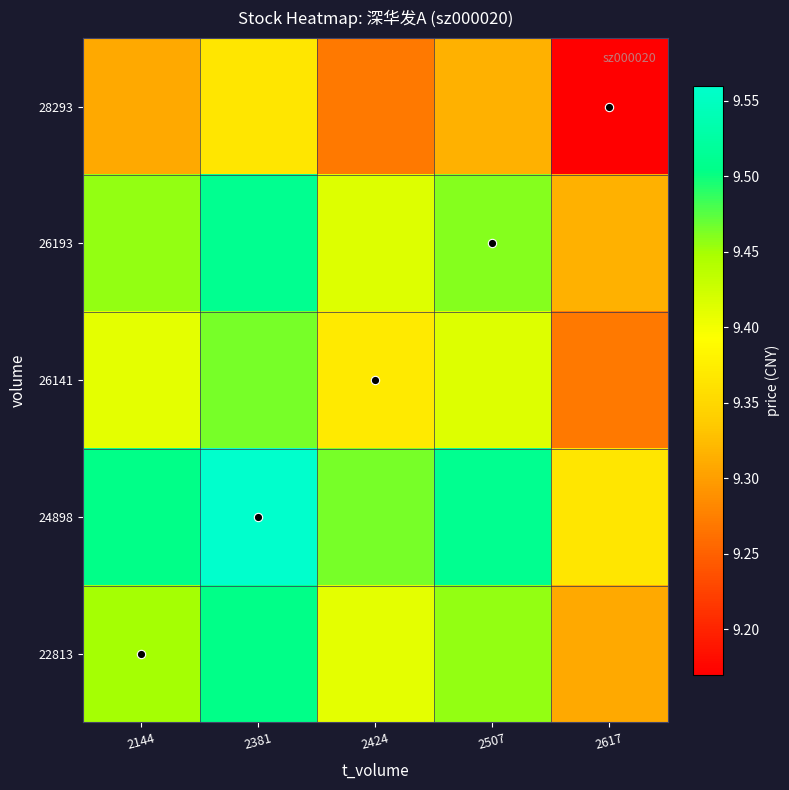

Which has a higher value, 2381 or 2617?

2381